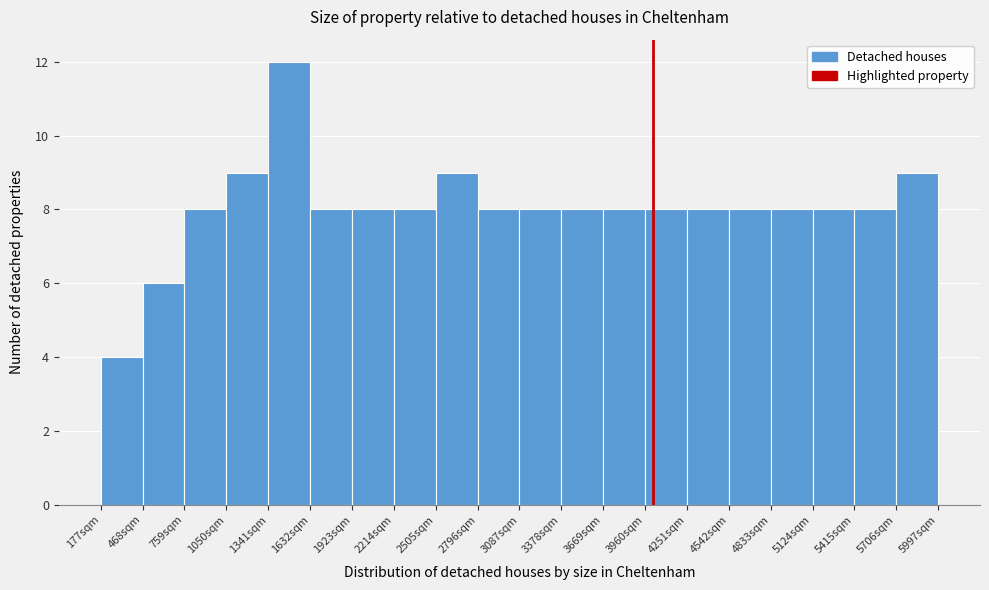

Reading left to right, transcribe this chart: for each bar, give the range it covers on the x-axis and its height. Neither the bar edges nor the heights are printed on the chart, so give them approximately, as read against the axes.

200 to 450: 4
450 to 750: 6
750 to 1050: 8
1050 to 1350: 9
1350 to 1650: 12
1650 to 1900: 8
1900 to 2200: 8
2200 to 2500: 8
2500 to 2800: 9
2800 to 3100: 8
3100 to 3400: 8
3400 to 3650: 8
3650 to 3950: 8
3950 to 4250: 8
4250 to 4550: 8
4550 to 4850: 8
4850 to 5100: 8
5100 to 5400: 8
5400 to 5700: 8
5700 to 6000: 9